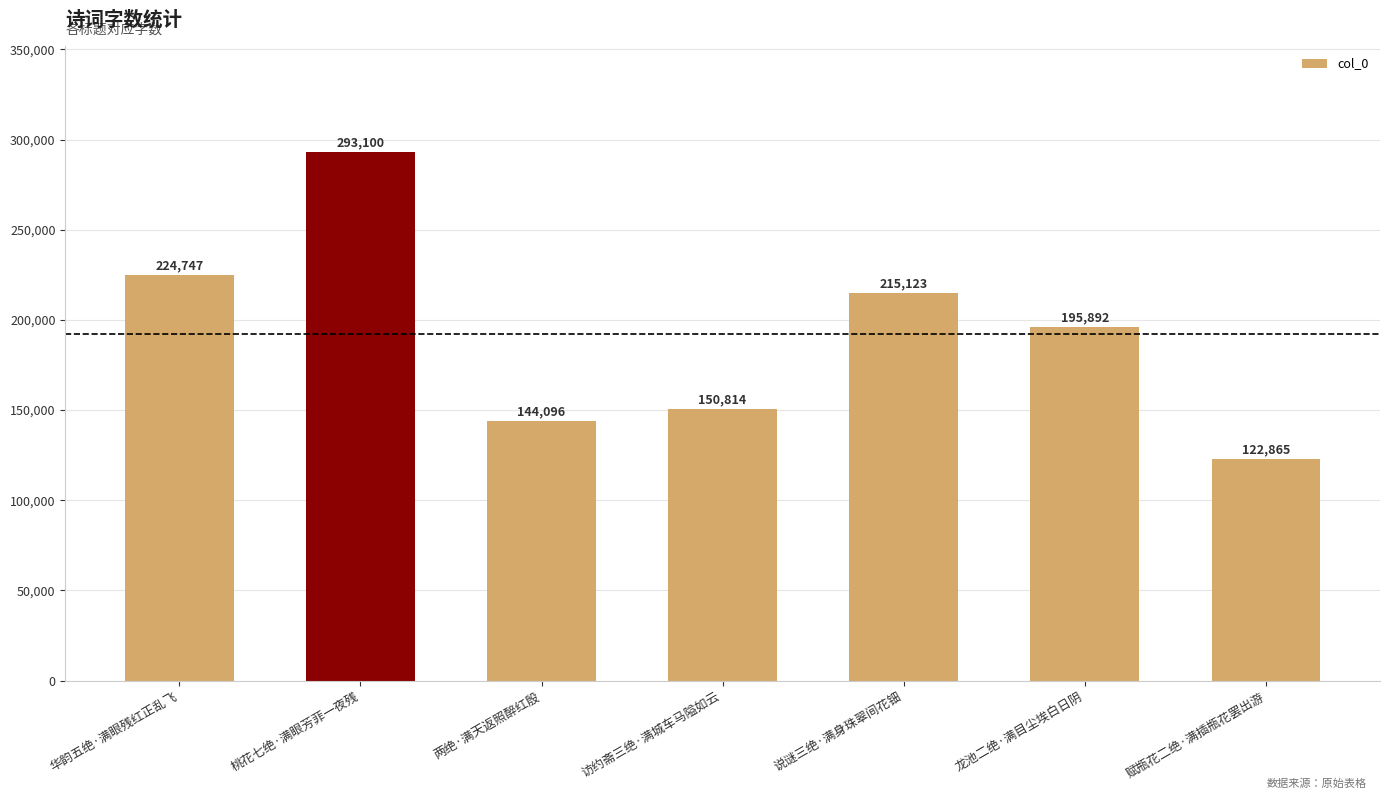

Reading left to right, transcribe all the data shown in this chart.

华韵五绝·满眼残红正乱飞=224747	桃花七绝·满眼芳菲一夜残=293100	两绝·满天返照醉红殷=144096	访约斋三绝·满城车马隘如云=150814	说谜三绝·满身珠翠间花钿=215123	龙池二绝·满目尘埃白日阴=195892	赋瓶花二绝·满插瓶花罢出游=122865